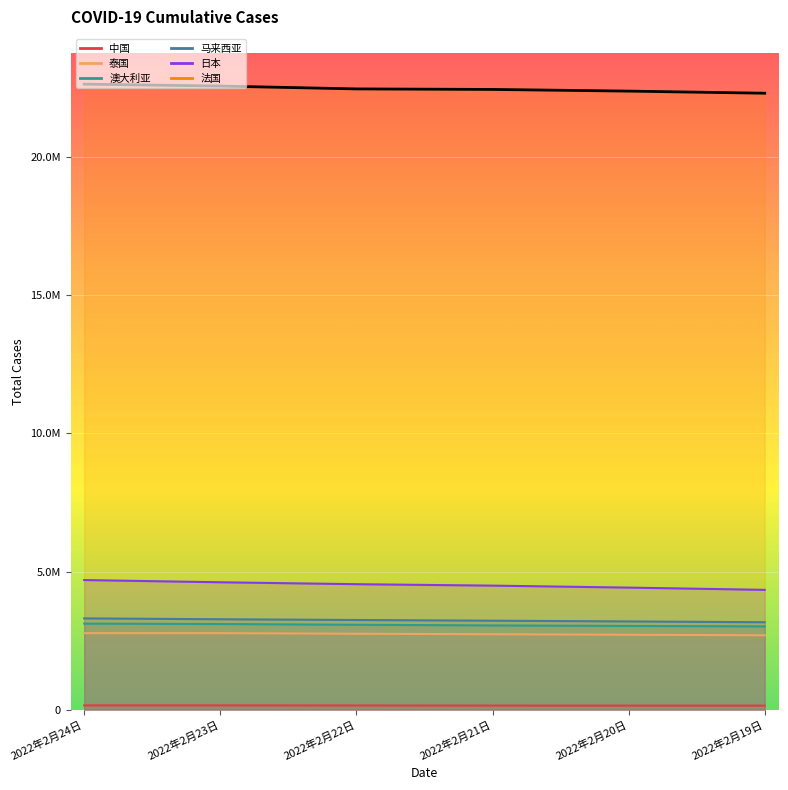

How many data points in 法国 are above 22466076?

2